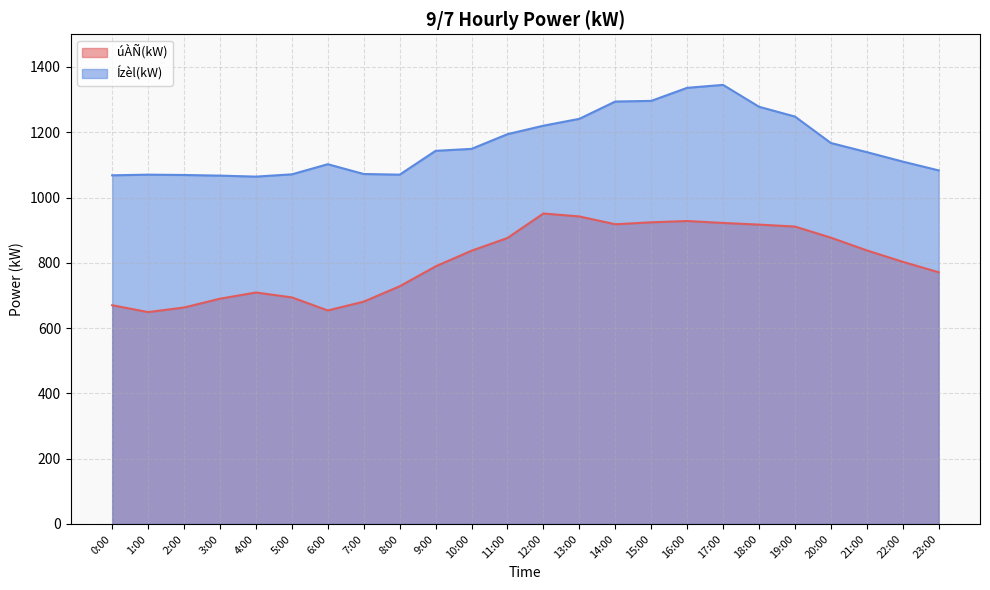

The Ízèl(kW) series shows 1070 at 8:00. True or false?

True